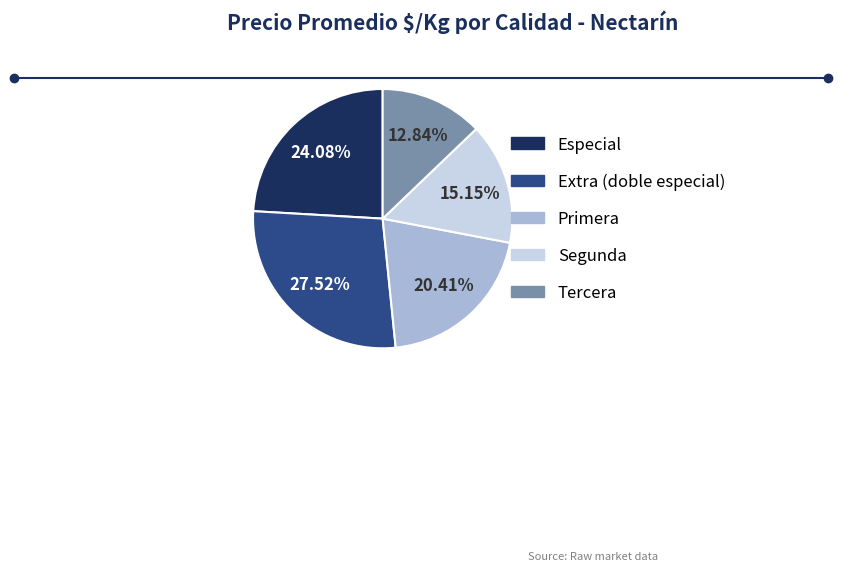

How many segments does this pie chart have?

5